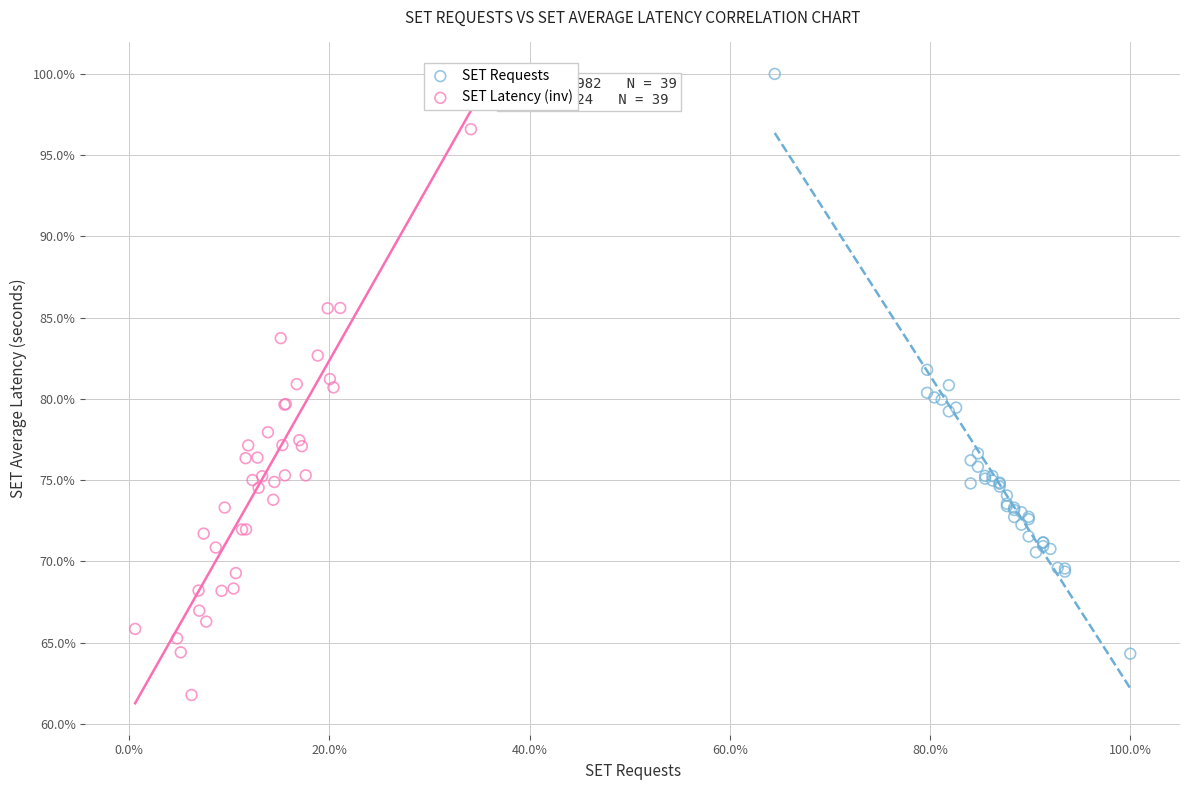

What are all the series names shown in the legend?

SET Requests, SET Latency (inv)